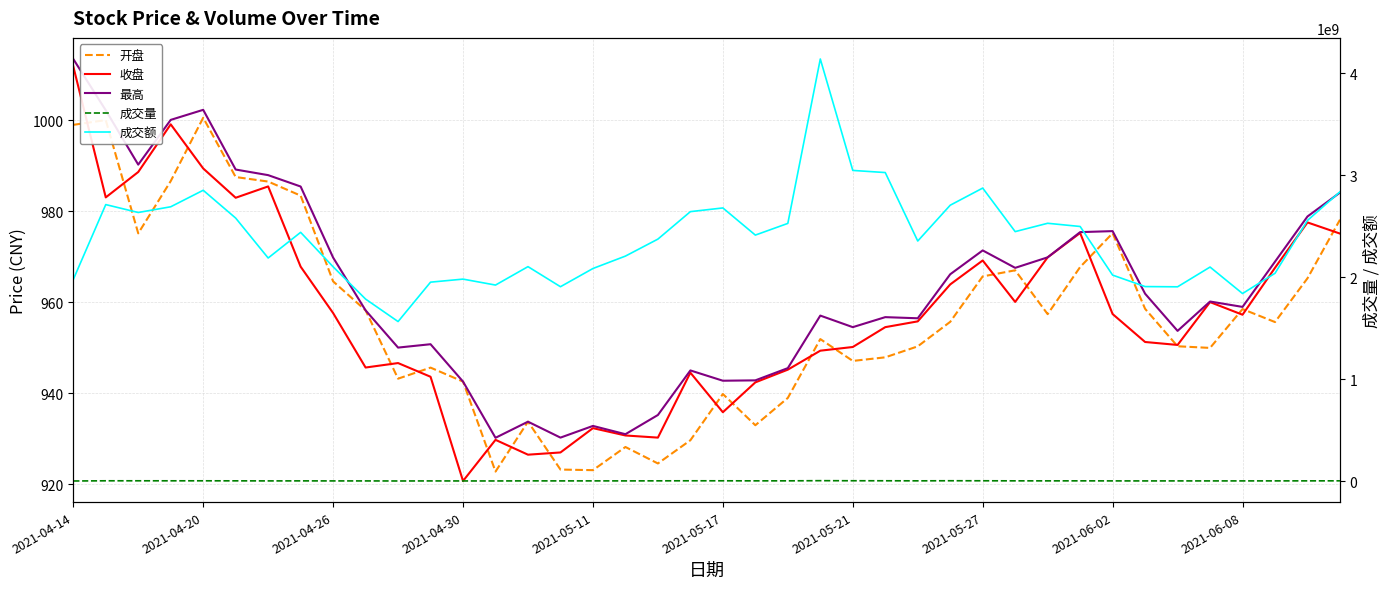

What is the average value of the 成交量 series?

3238916.1